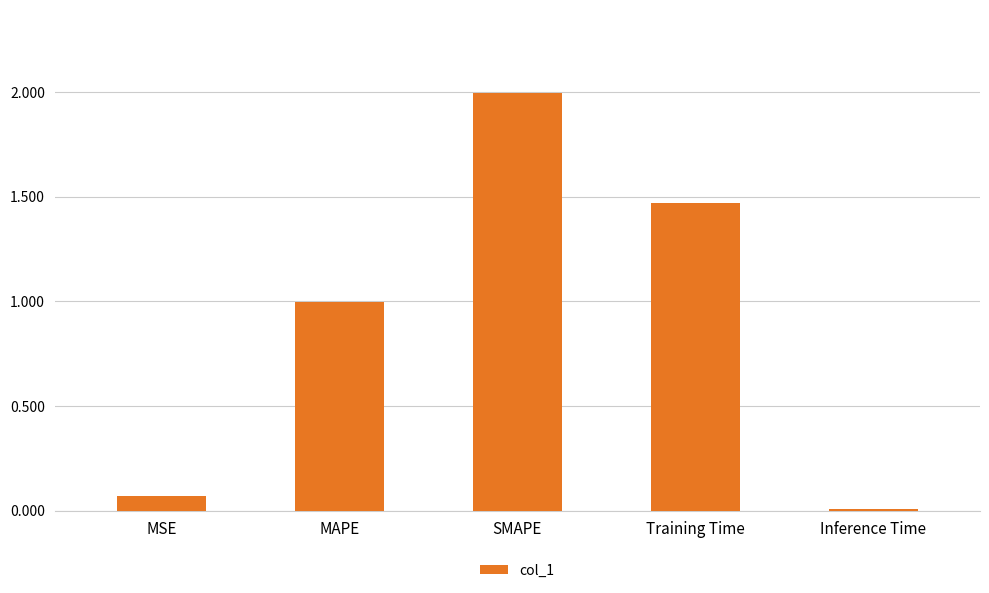

How many categories are shown in the chart?

5